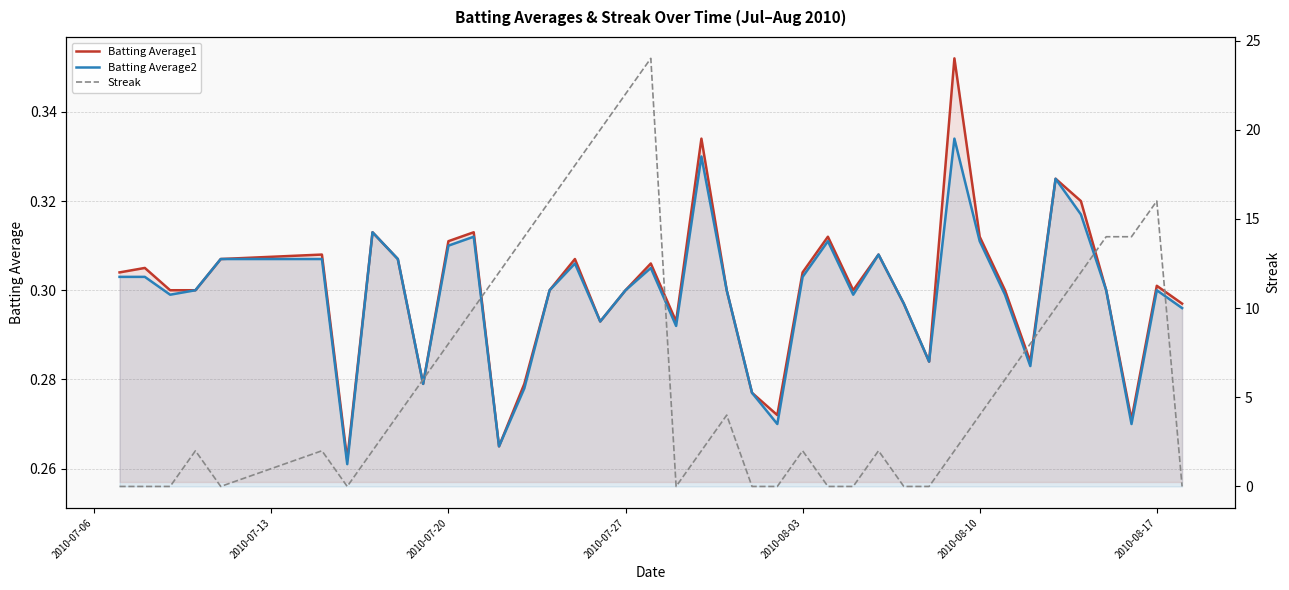

Reading left to right, extract all data points from this chart.

Batting Average1: 0.3	0.3	0.3	0.3	0.3	0.3	0.3	0.3	0.3	0.3	0.3	0.3	0.3	0.3	0.3	0.3	0.3	0.3	0.3	0.3	0.3	0.3	0.3	0.3	0.3	0.3	0.3	0.3	0.3	0.3	0.4	0.3	0.3	0.3	0.3	0.3	0.3	0.3	0.3	0.3
Batting Average2: 0.3	0.3	0.3	0.3	0.3	0.3	0.3	0.3	0.3	0.3	0.3	0.3	0.3	0.3	0.3	0.3	0.3	0.3	0.3	0.3	0.3	0.3	0.3	0.3	0.3	0.3	0.3	0.3	0.3	0.3	0.3	0.3	0.3	0.3	0.3	0.3	0.3	0.3	0.3	0.3
Streak: 0.0	0.0	0.0	2.0	0.0	2.0	0.0	2.0	4.0	6.0	8.0	10.0	12.0	14.0	16.0	18.0	20.0	22.0	24.0	0.0	2.0	4.0	0.0	0.0	2.0	0.0	0.0	2.0	0.0	0.0	2.0	4.0	6.0	8.0	10.0	12.0	14.0	14.0	16.0	0.0